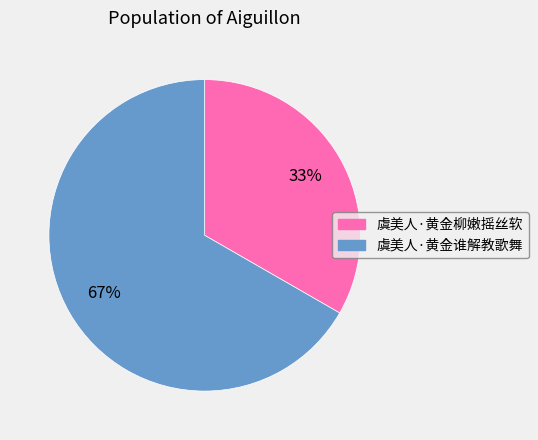

To the nearest percent, what is the average slice percentage?

50%